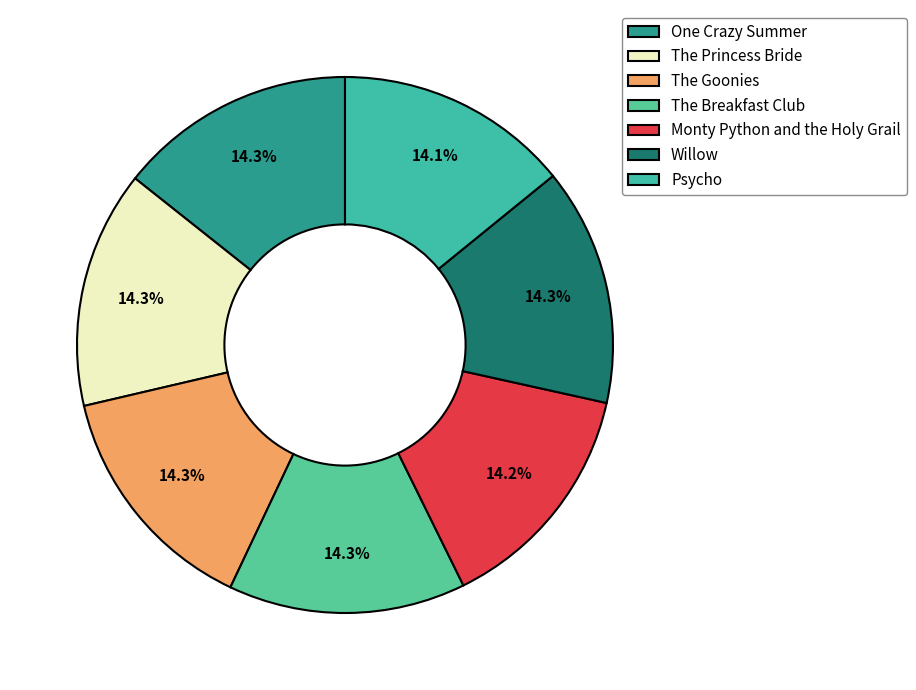

What is the change in value from Willow to Psycho?

-28